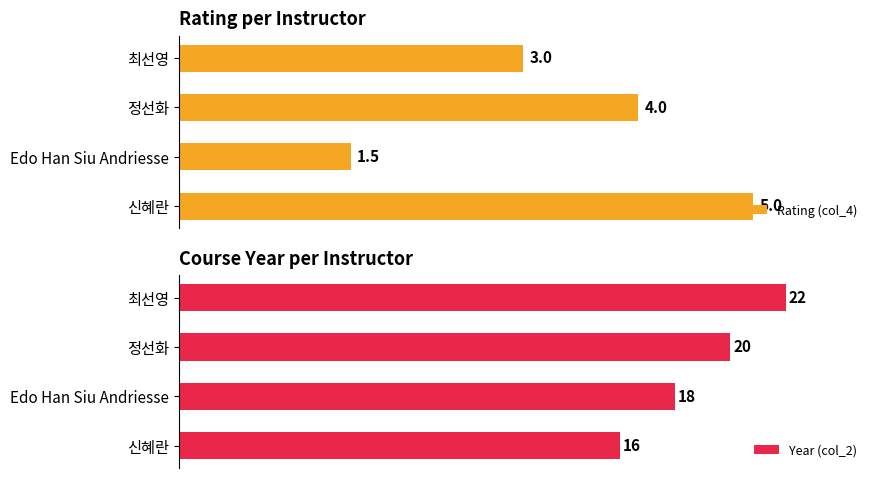

How many bars are there in total?

8